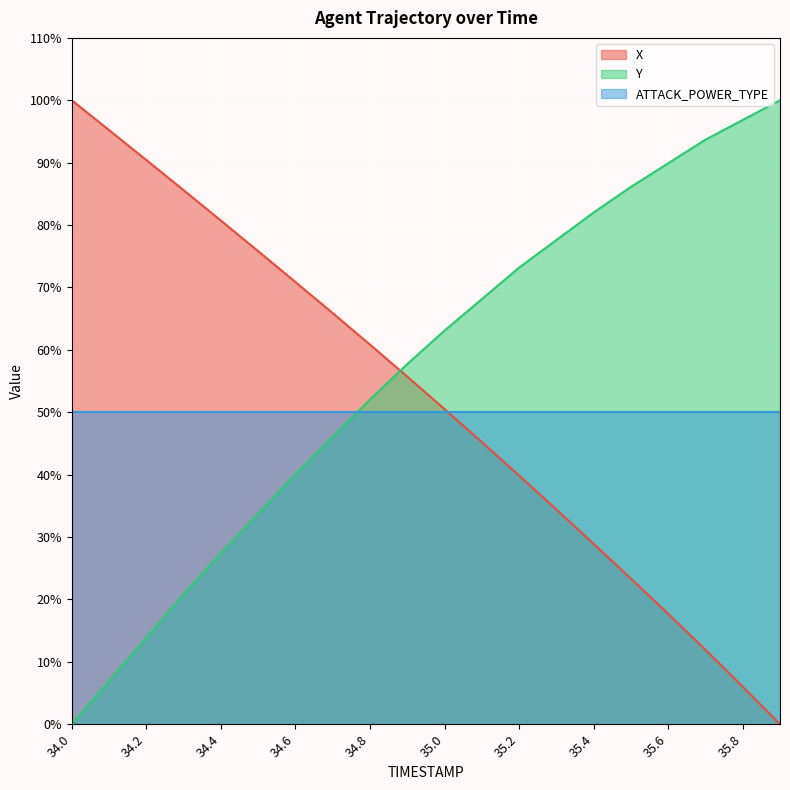

Between 34.2 and 34.7, which is larger?

34.2